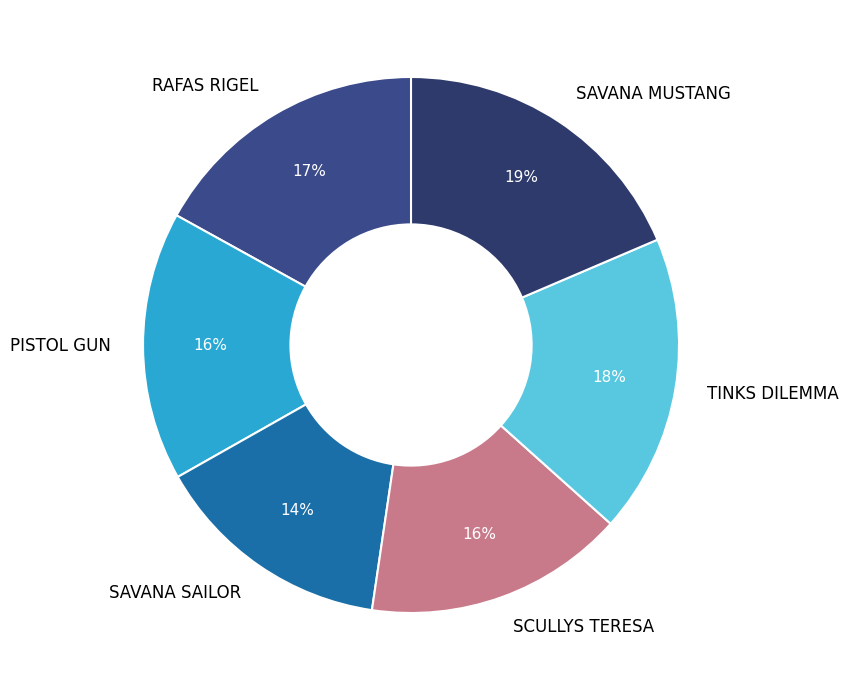

Does PISTOL GUN represent more than half of the total?

No